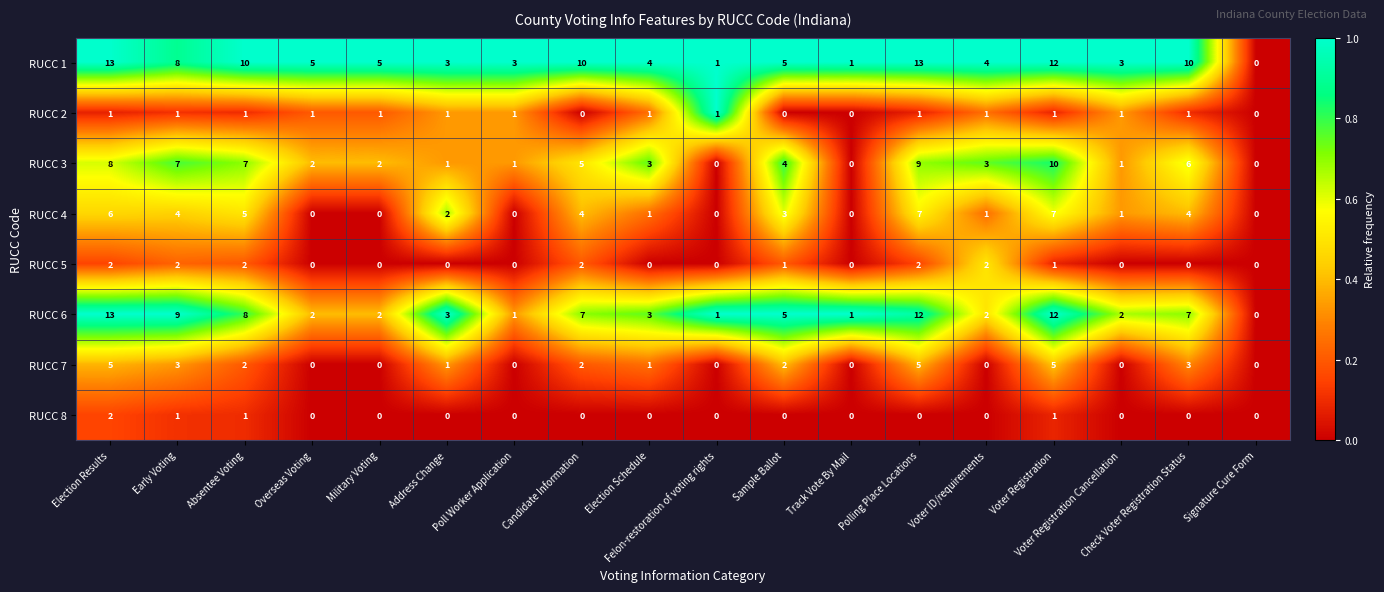

How many RUCC 2 values are between 1 and 2?

14